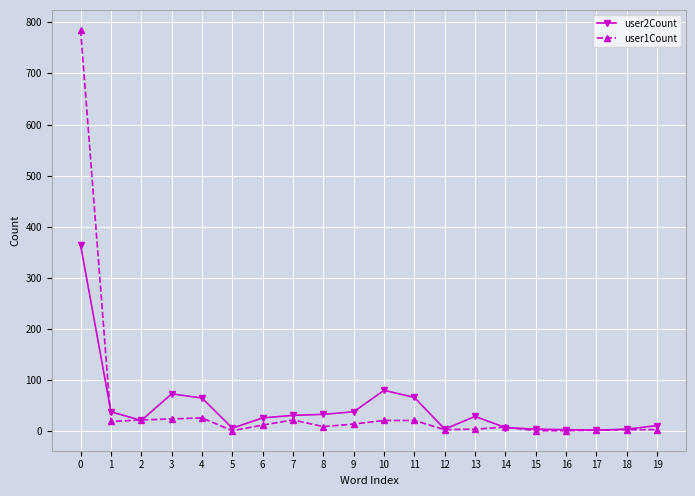

What is the maximum value shown in the chart?

785